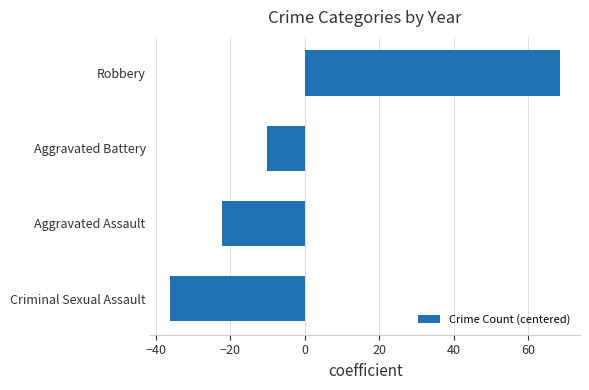

List the labels in order of value, smallest first.

Criminal Sexual Assault, Aggravated Assault, Aggravated Battery, Robbery